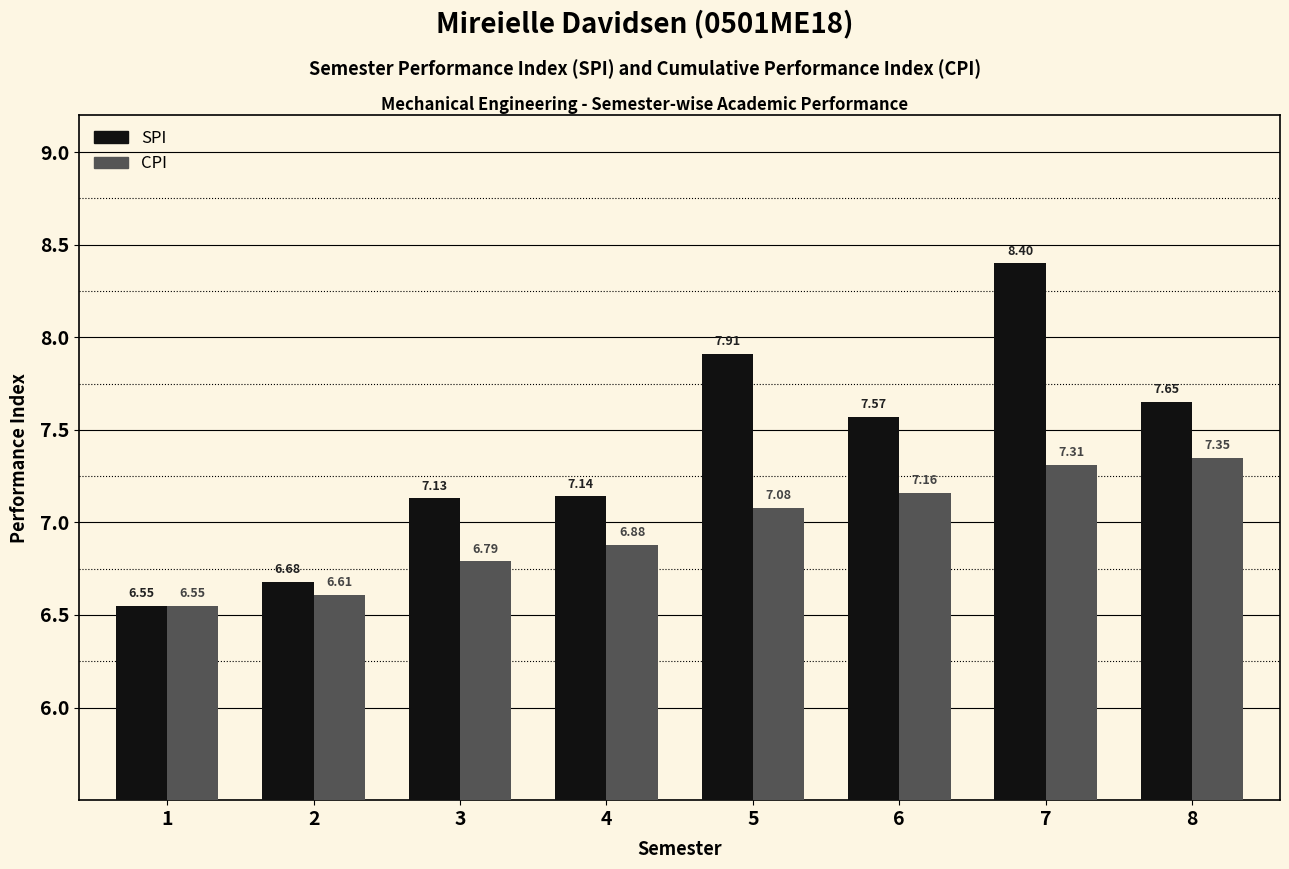

At which label is CPI closest to 6?

1